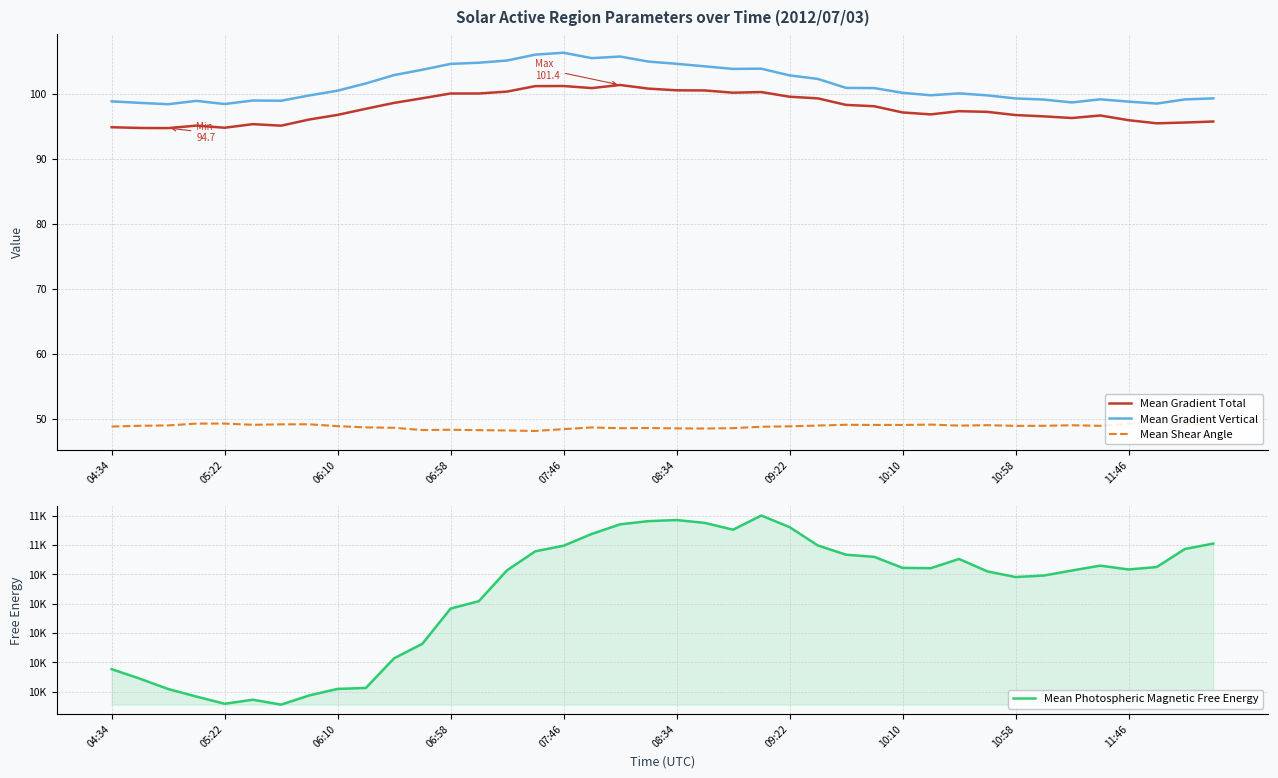

What is the maximum value shown in the chart?

10801.7